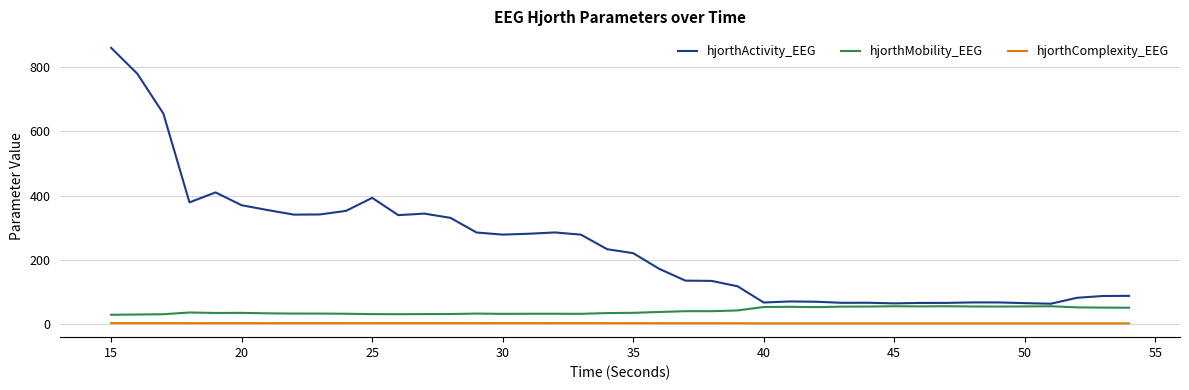

Which series has the widest spread of values?

hjorthActivity_EEG